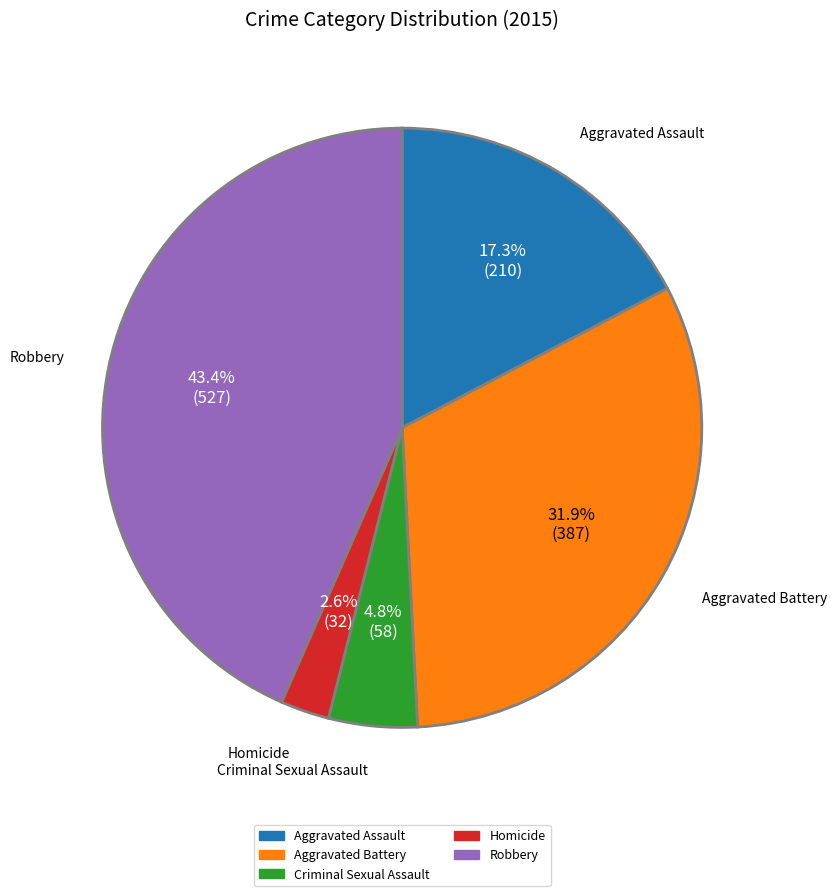

What is the total percentage of Robbery and Homicide?

46.0%